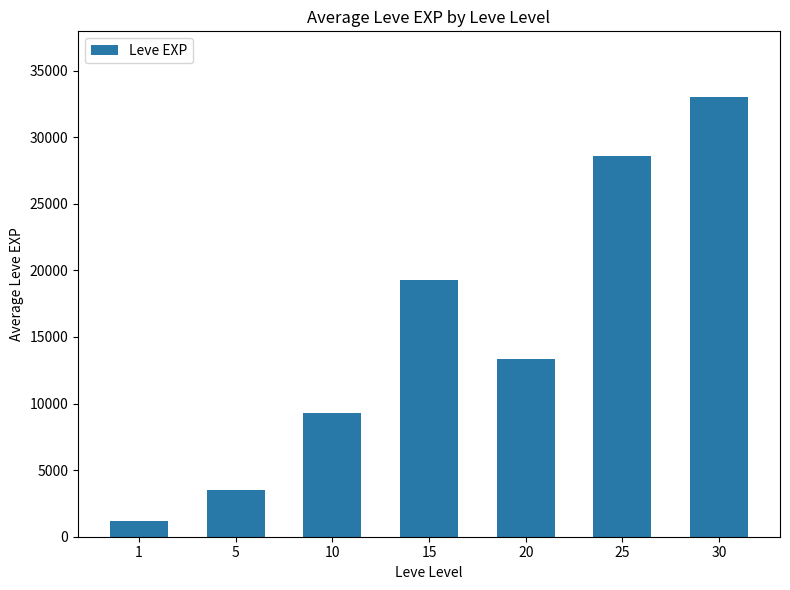

Is it true that the value at 20 is 22608?

False